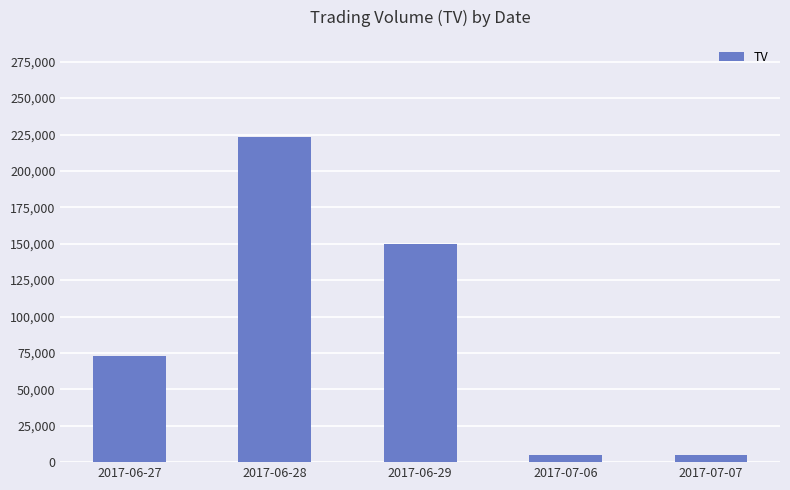

Reading left to right, list all the values displayed in this chart.

73000	223000	150000	5000	5000